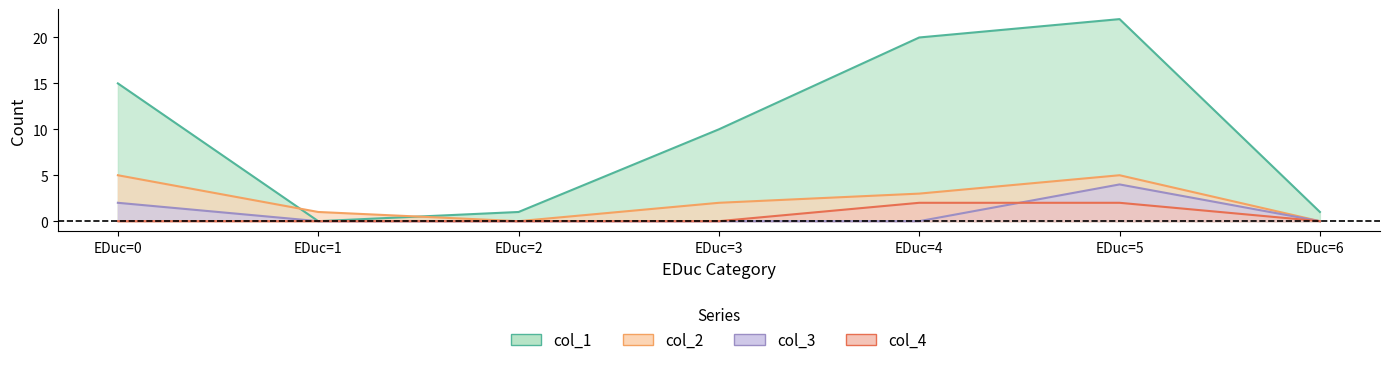

At how many categories does at least one series exceed 2?

4